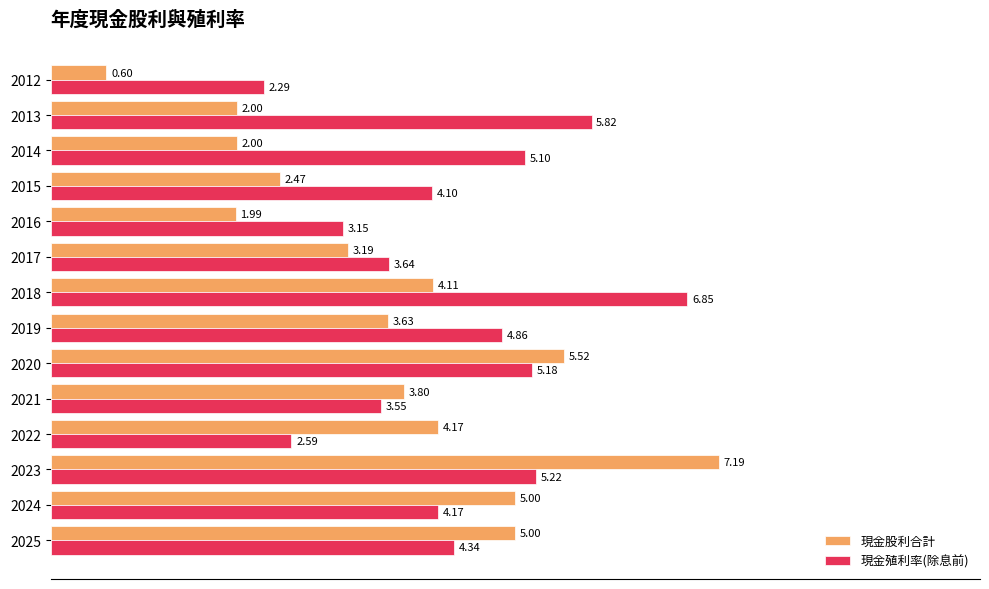

At how many categories does at least one series exceed 3?

13